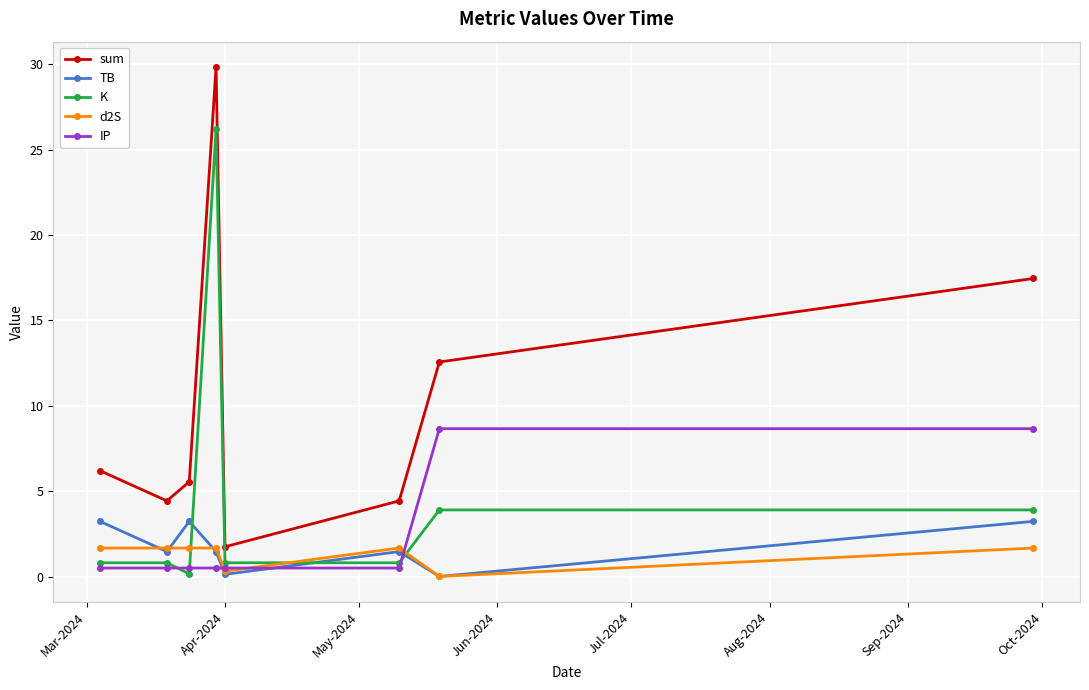

What is the maximum value for K?

26.2